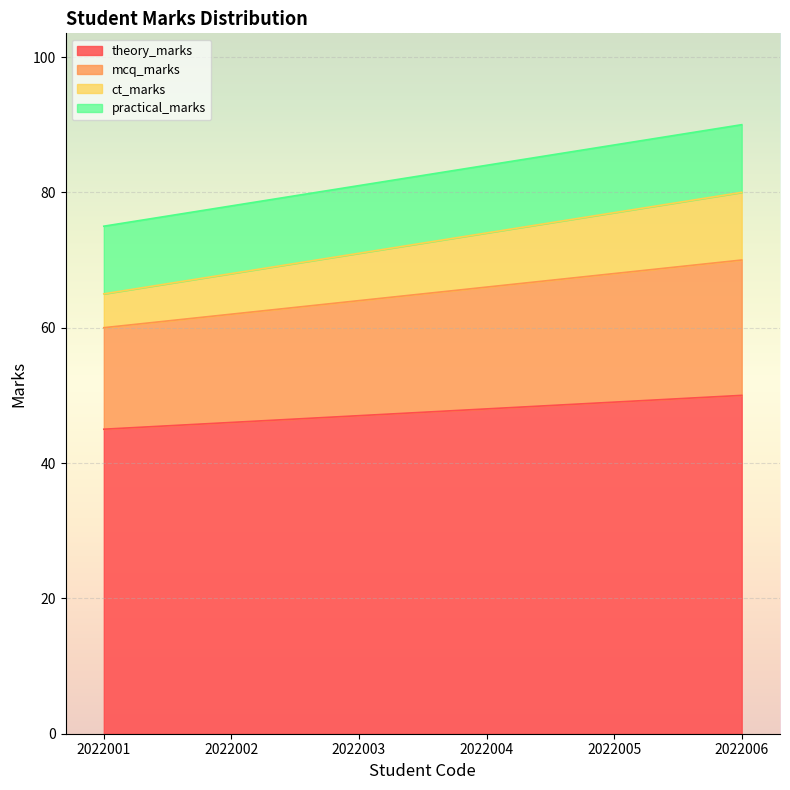

Does the chart display data point markers on the line(s)?

No